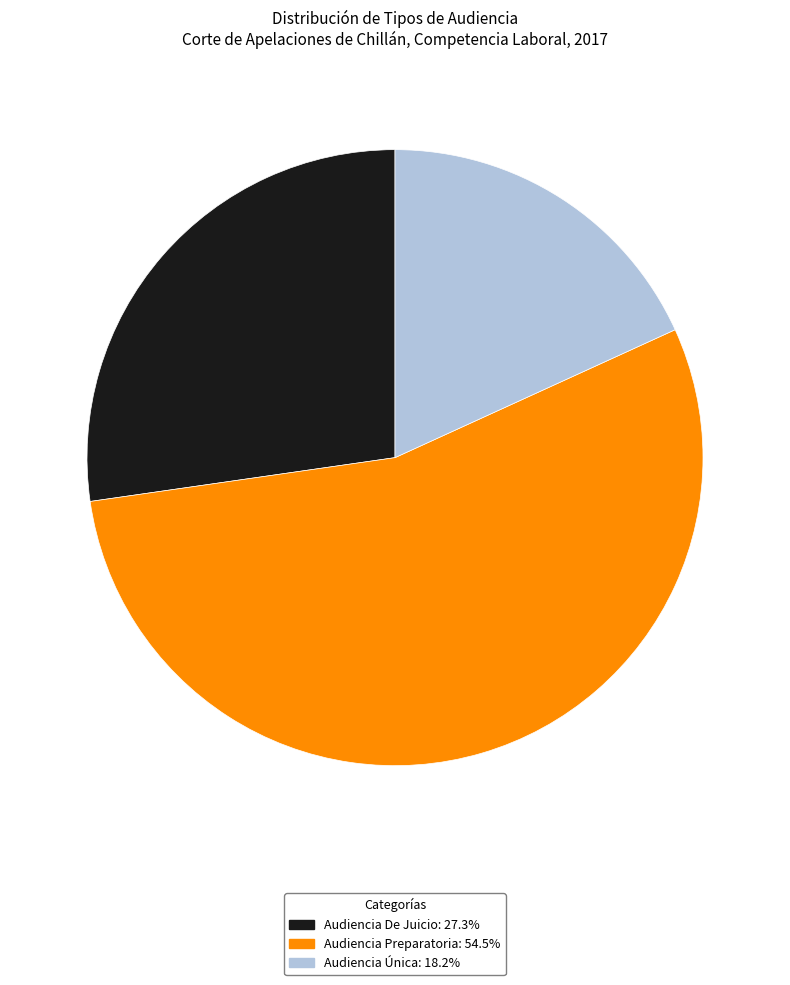

Is the sum of Audiencia Preparatoria: 54.5% and Audiencia Única: 18.2% greater than half?

Yes